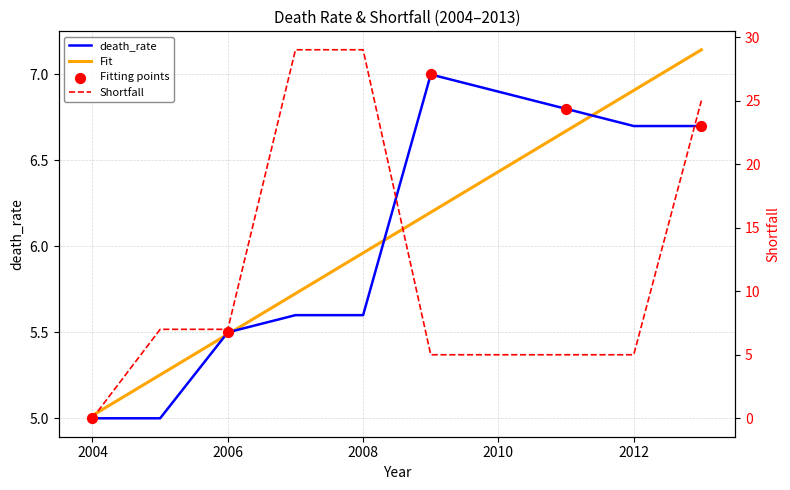

Which series contains the highest Y value?

Shortfall